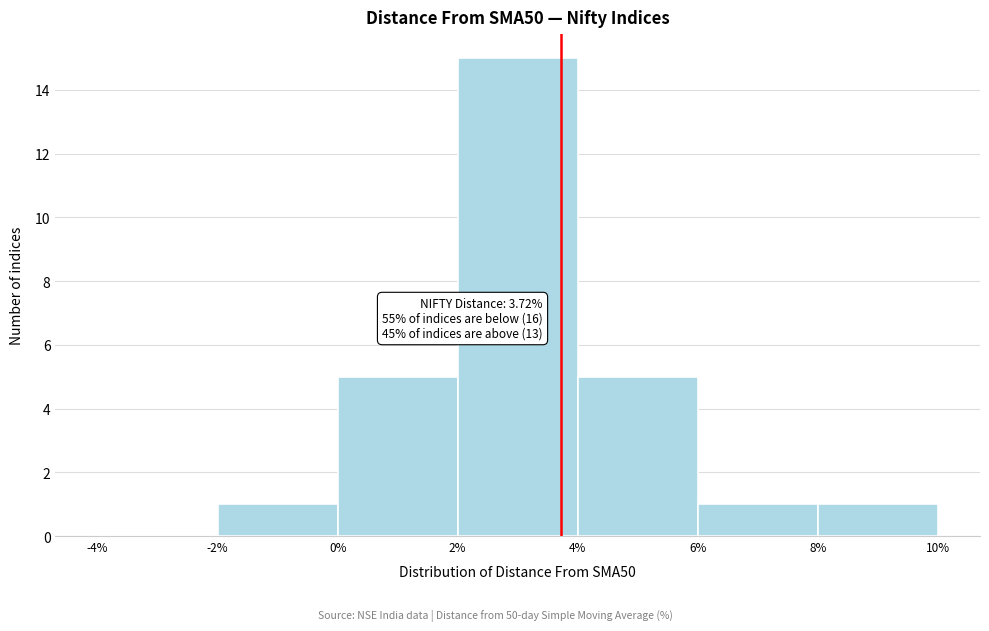

Which range on the x-axis has the tallest bar?

2% to 4%